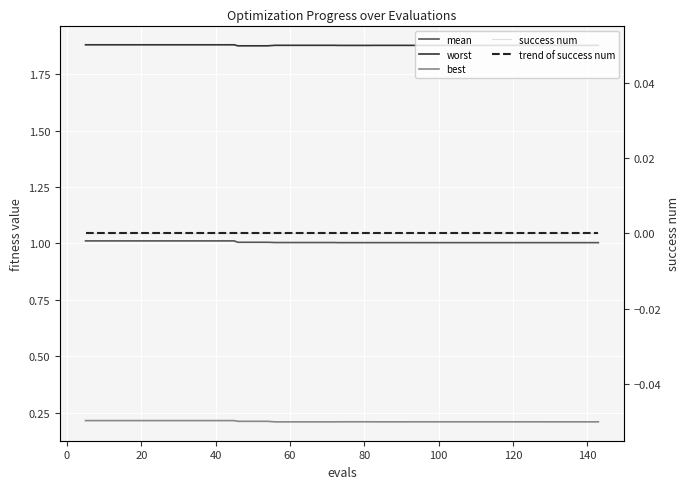

Which series has the largest total across all categories?

worst